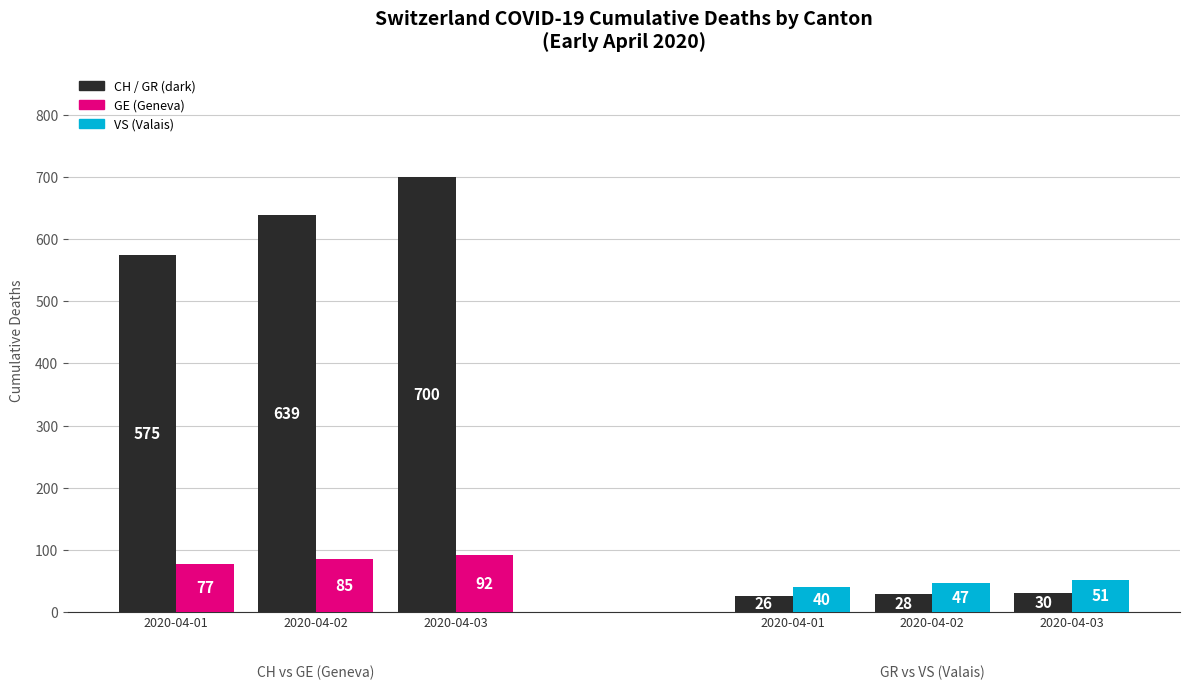

What is the difference between the CH (Total Switzerland) values at 2020-04-02 and 2020-04-03?

61